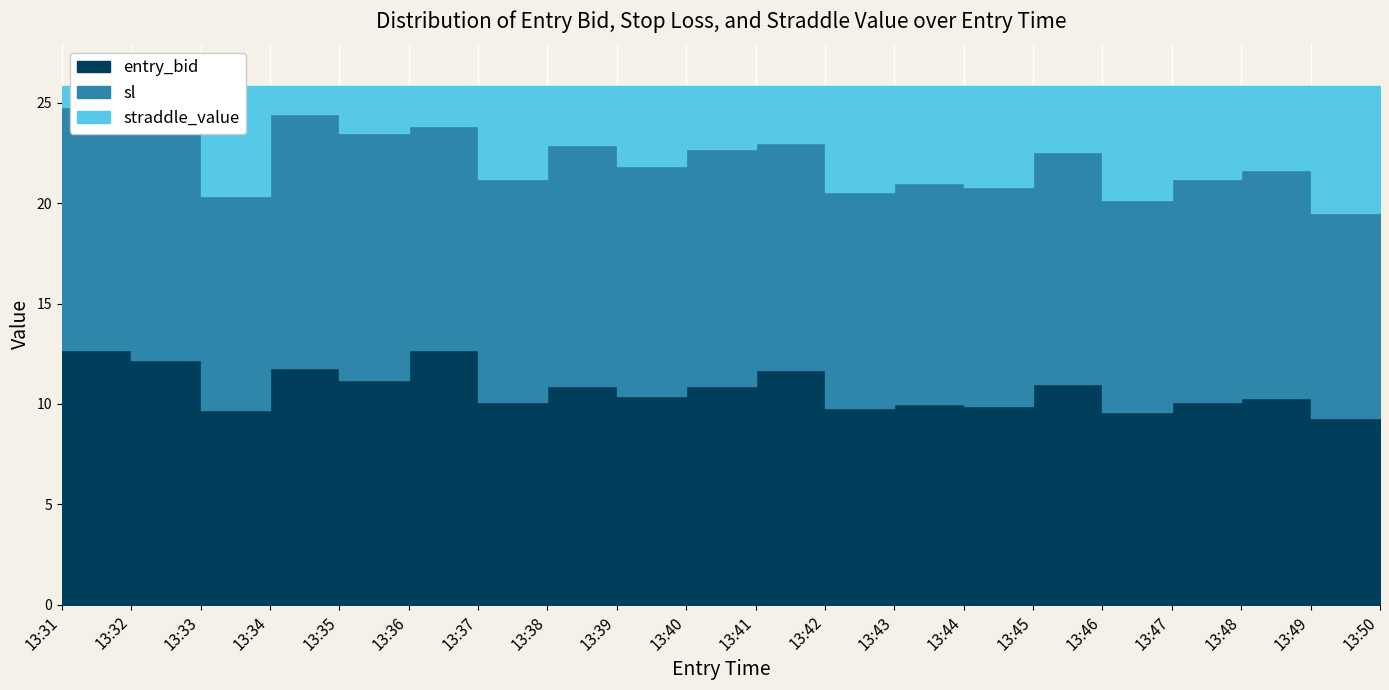

True or false: sl and entry_bid cross at least once.

False